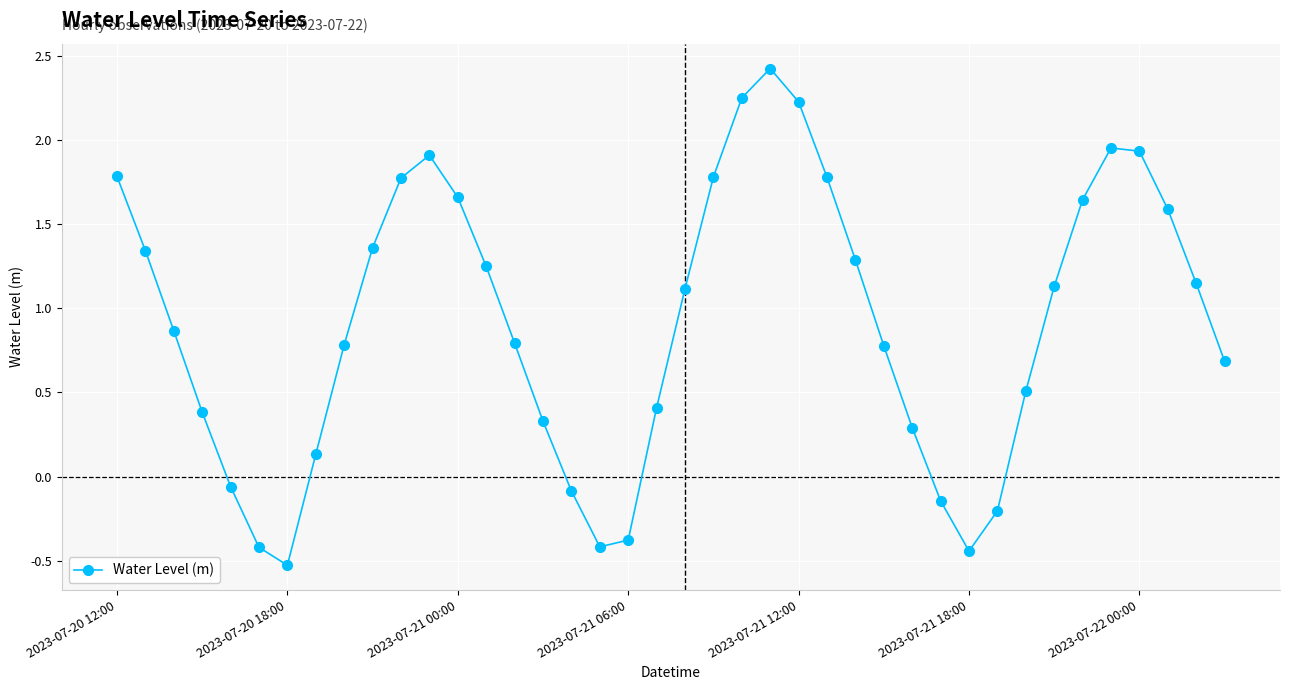

What is the smallest value displayed?

-0.5